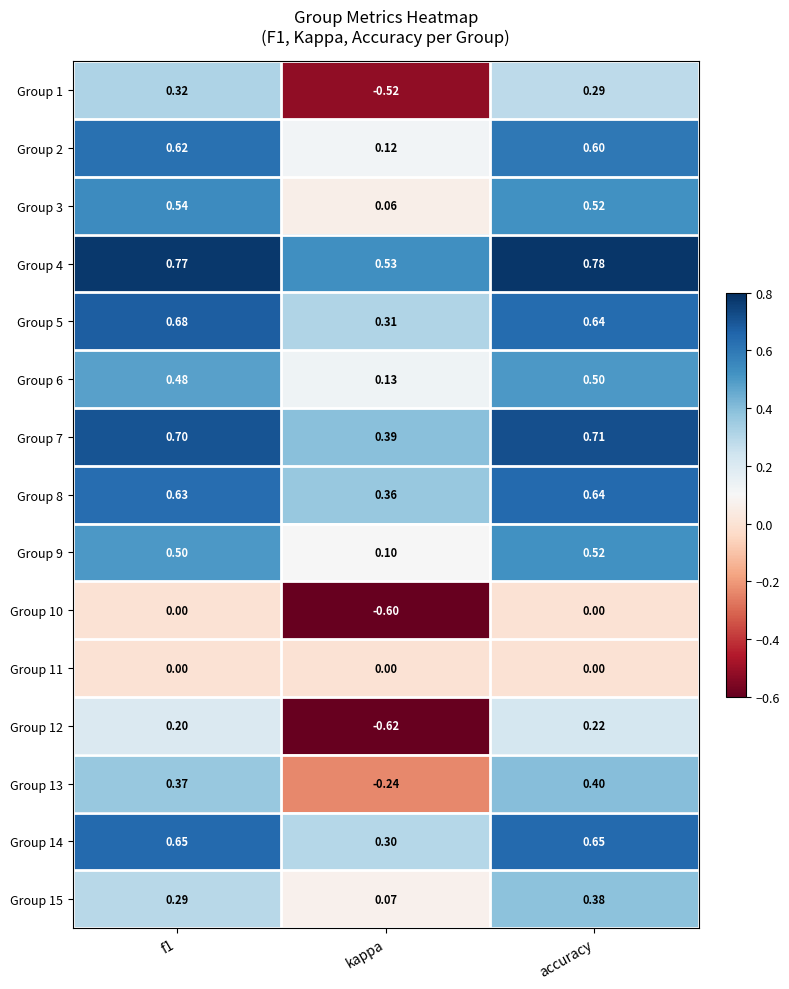

At how many categories does at least one series exceed 0?

3